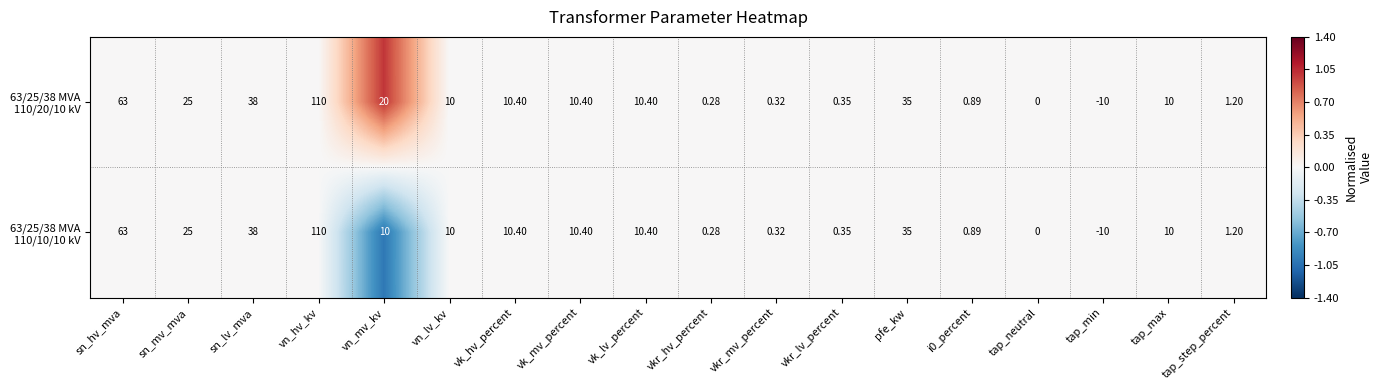

At which category does the chart reach its minimum across all series?

tap_min